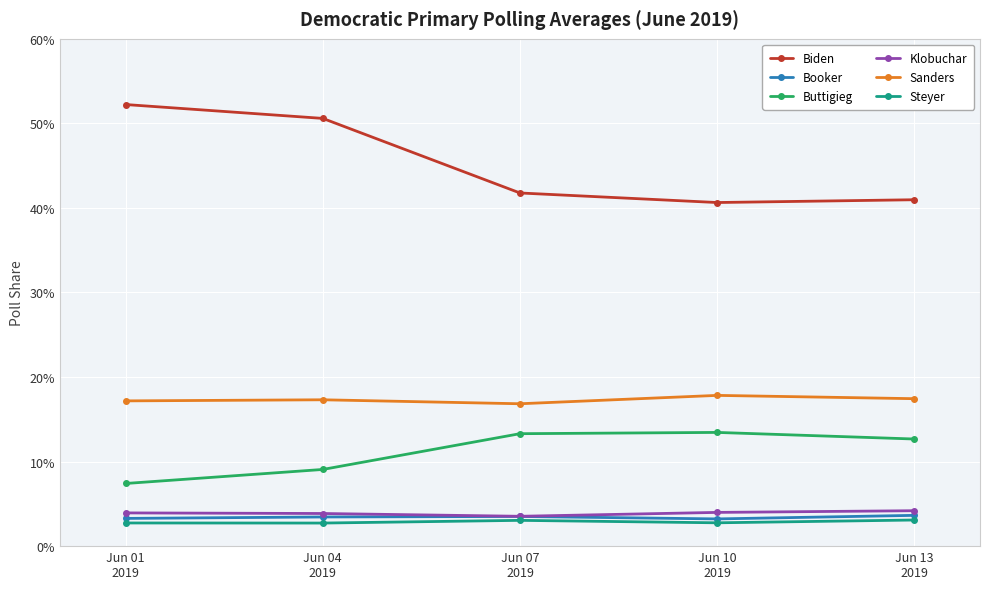

What are all the series names shown in the legend?

Biden, Booker, Buttigieg, Klobuchar, Sanders, Steyer